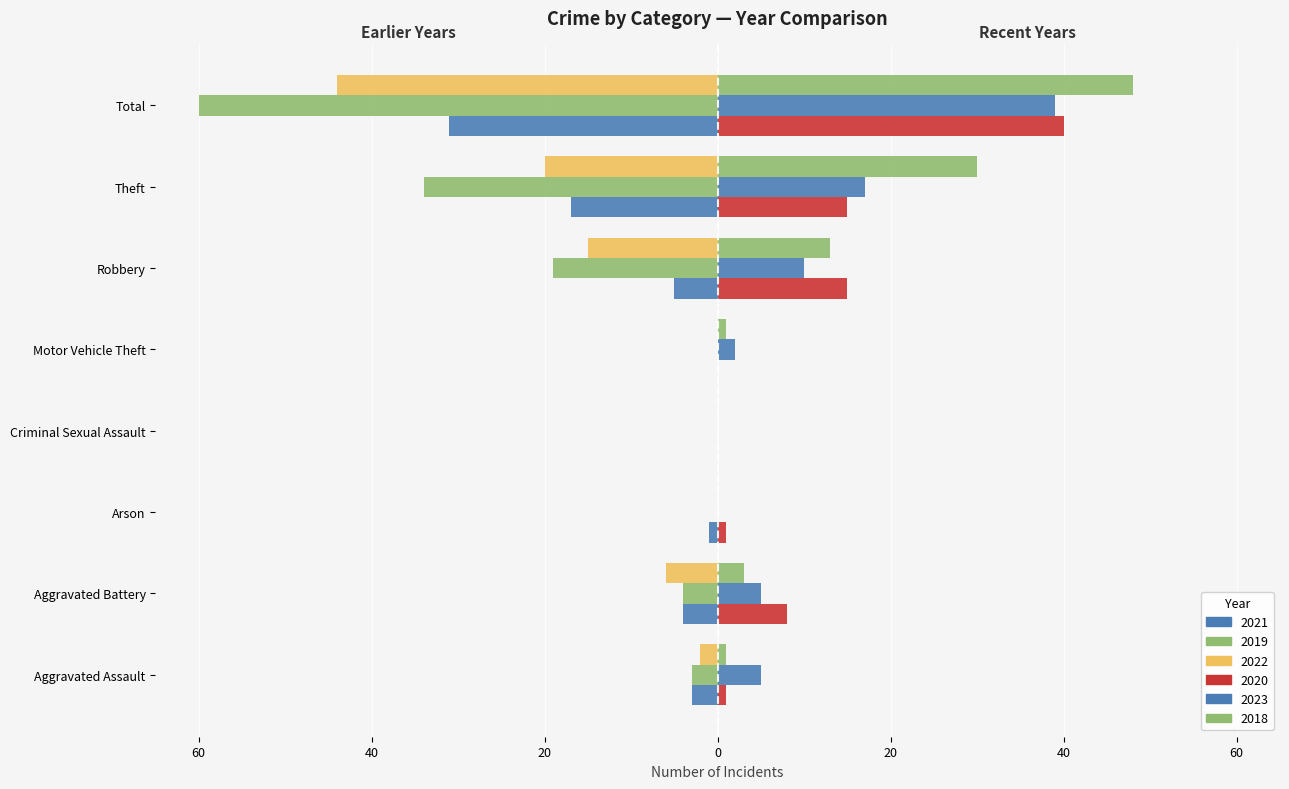

Reading left to right, extract all data points from this chart.

2021: Aggravated Assault=-3	Aggravated Battery=-4	Arson=-1	Criminal Sexual Assault=0	Motor Vehicle Theft=0	Robbery=-5	Theft=-17	Total=-31
2019: Aggravated Assault=-3	Aggravated Battery=-4	Arson=0	Criminal Sexual Assault=0	Motor Vehicle Theft=0	Robbery=-19	Theft=-34	Total=-60
2022: Aggravated Assault=-2	Aggravated Battery=-6	Arson=0	Criminal Sexual Assault=0	Motor Vehicle Theft=0	Robbery=-15	Theft=-20	Total=-44
2020: Aggravated Assault=1	Aggravated Battery=8	Arson=1	Criminal Sexual Assault=0	Motor Vehicle Theft=0	Robbery=15	Theft=15	Total=40
2023: Aggravated Assault=5	Aggravated Battery=5	Arson=0	Criminal Sexual Assault=0	Motor Vehicle Theft=2	Robbery=10	Theft=17	Total=39
2018: Aggravated Assault=1	Aggravated Battery=3	Arson=0	Criminal Sexual Assault=0	Motor Vehicle Theft=1	Robbery=13	Theft=30	Total=48